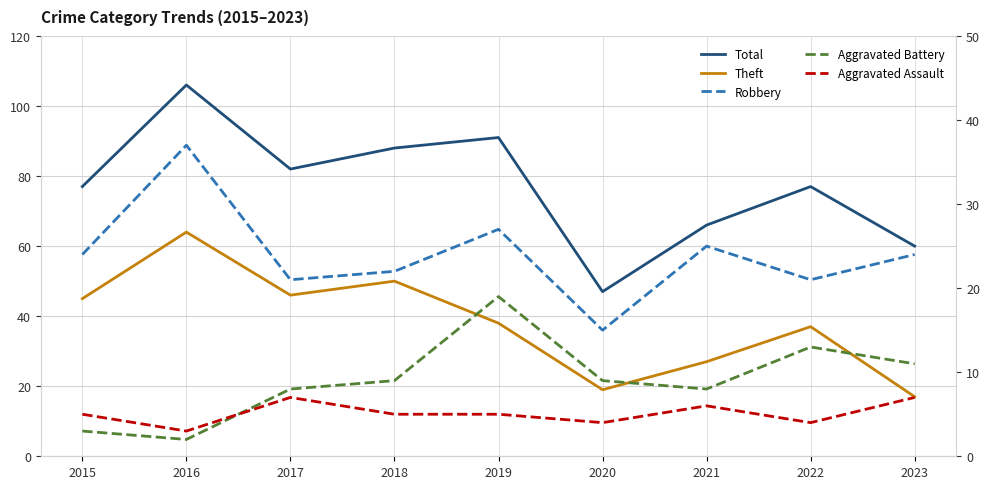

What are all the series names shown in the legend?

Total, Theft, Robbery, Aggravated Battery, Aggravated Assault